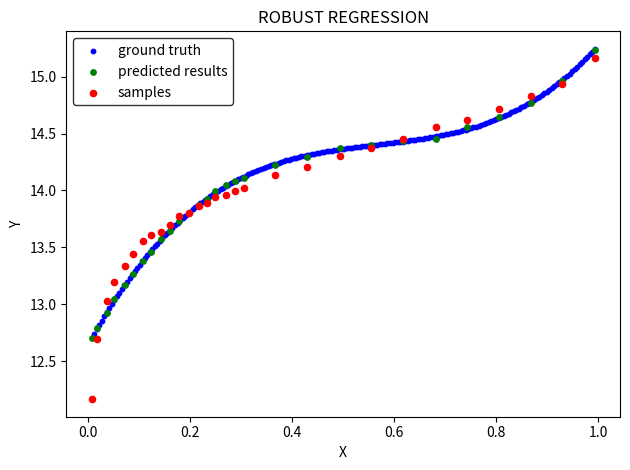

Which series reaches the minimum Y coordinate?

samples